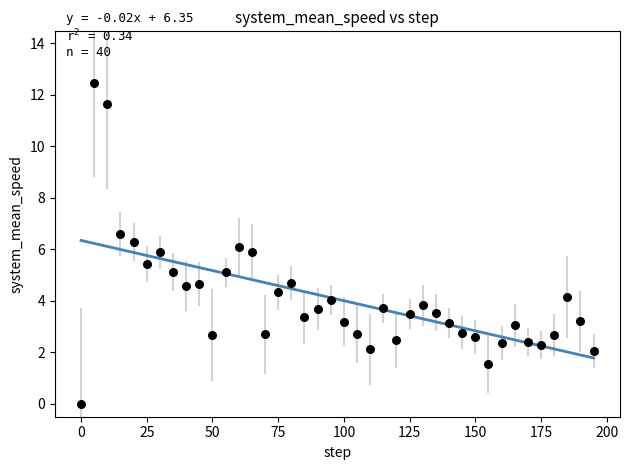

What is the range of Y values (max minus min)?

12.5